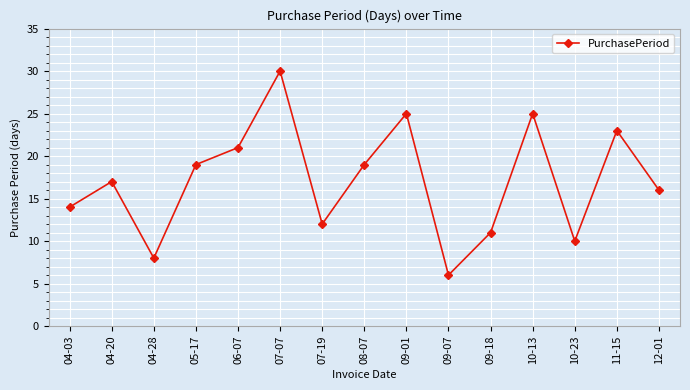

Is this an area chart (filled region under the line)?

No